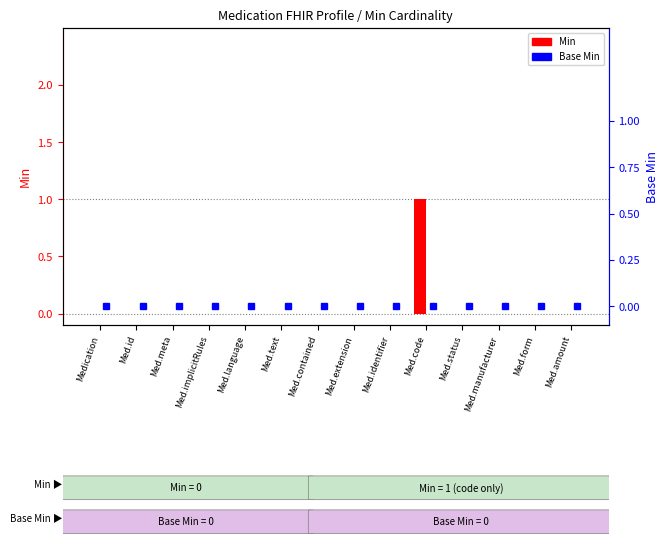

What position from the left is Med.form?

13